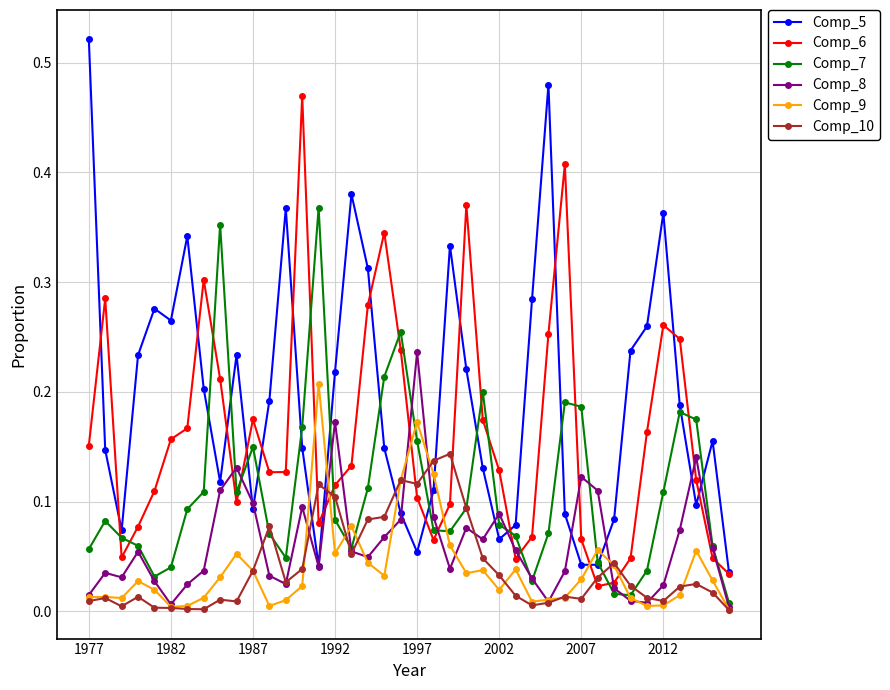

True or false: Comp_7 has more than 2 interior local peaks.

True